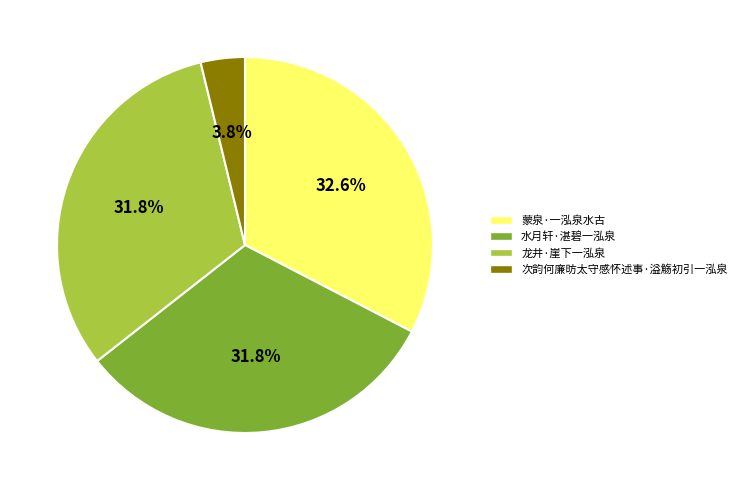

What percentage is the 龙井·崖下一泓泉 slice, to the nearest percent?

32%